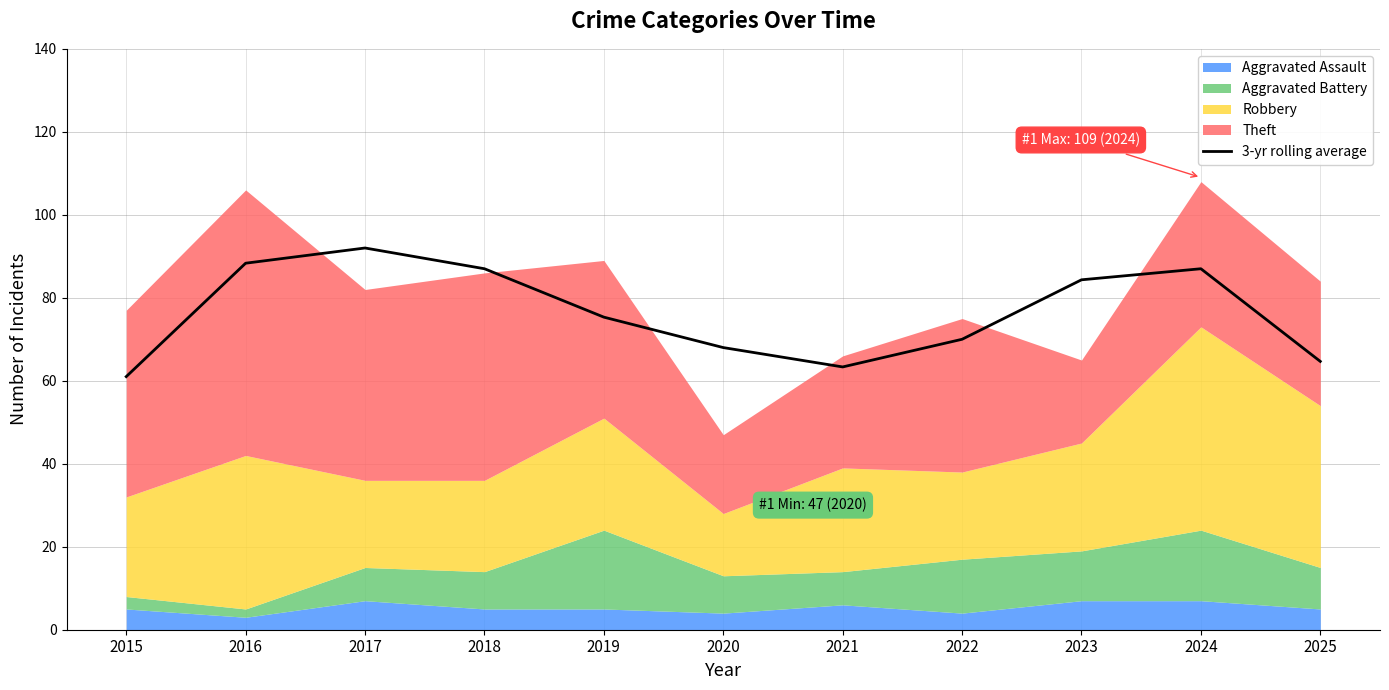

At which label is the value closest to 76?

2019